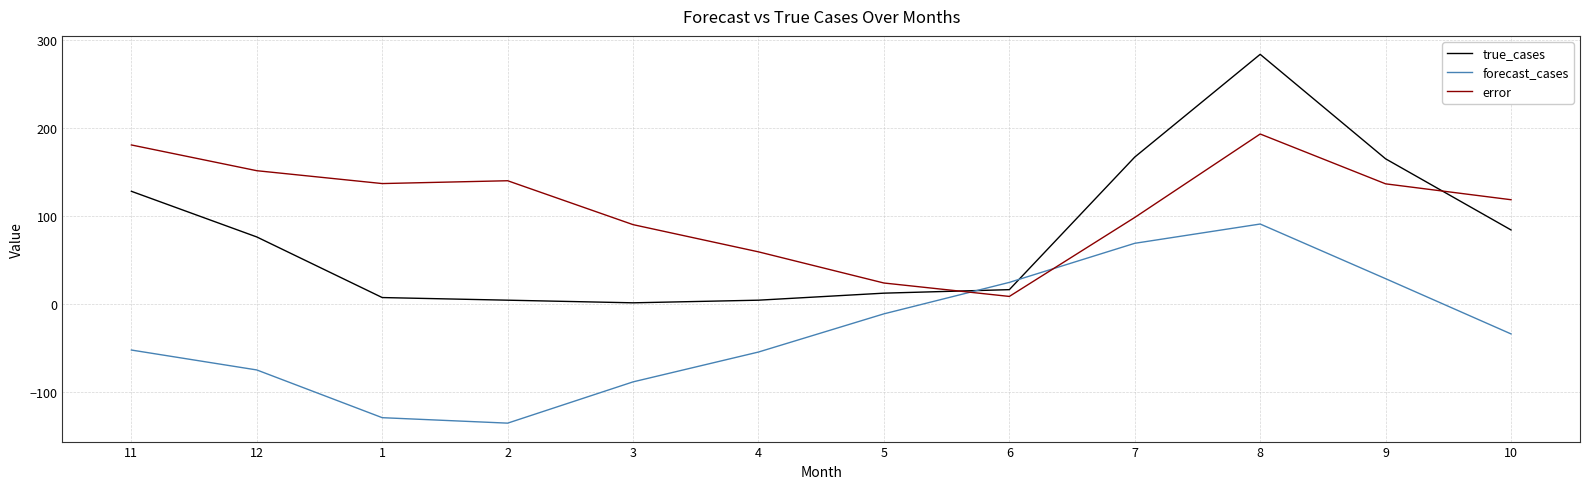

At 2, list the series in order from largest to smallest.

error, true_cases, forecast_cases